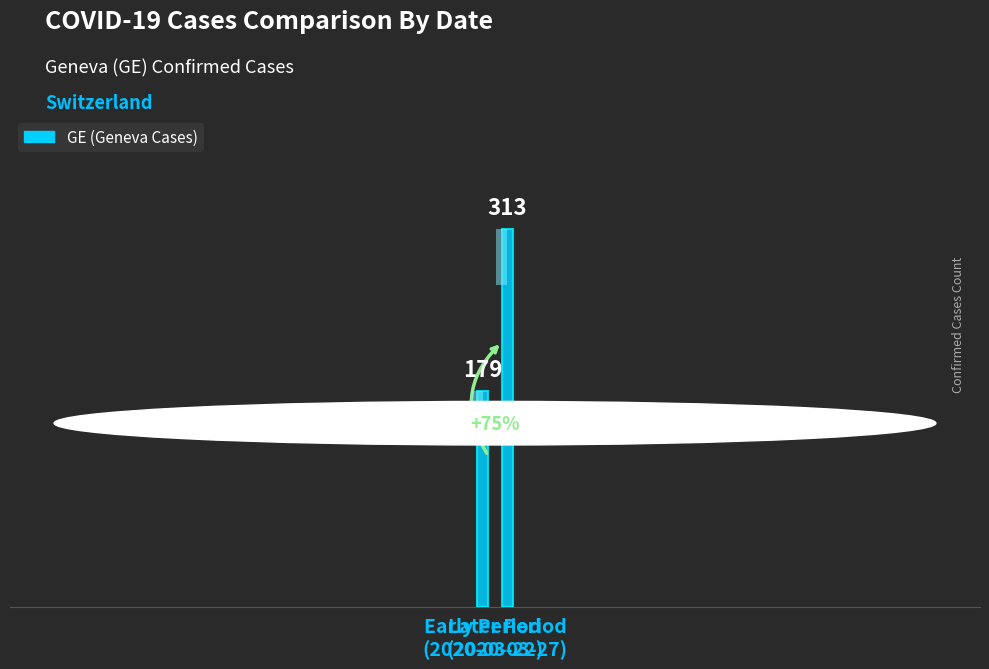

Count the number of categories in the chart.

2